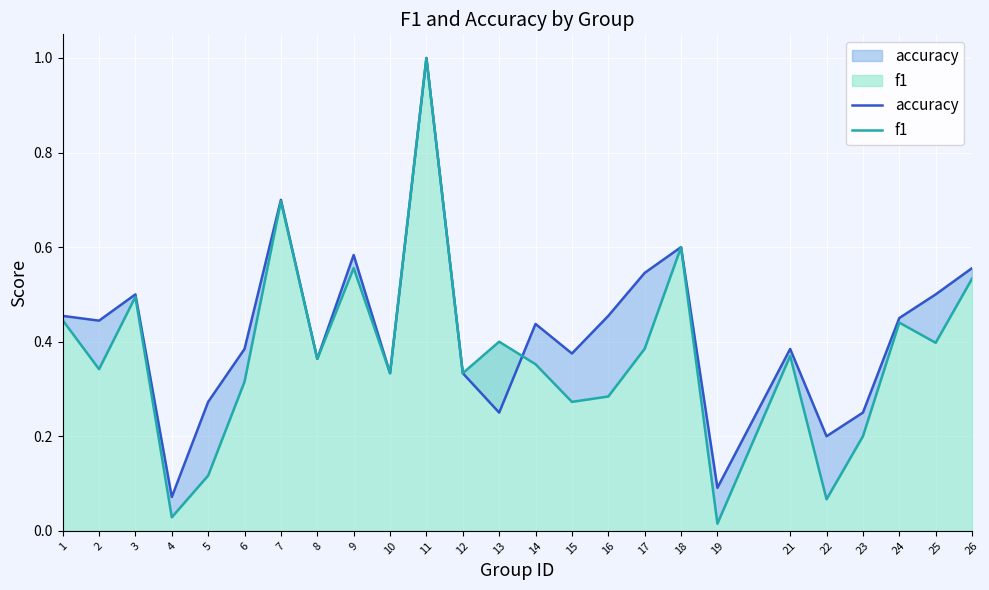

At which category is the sum across all series the highest?

11